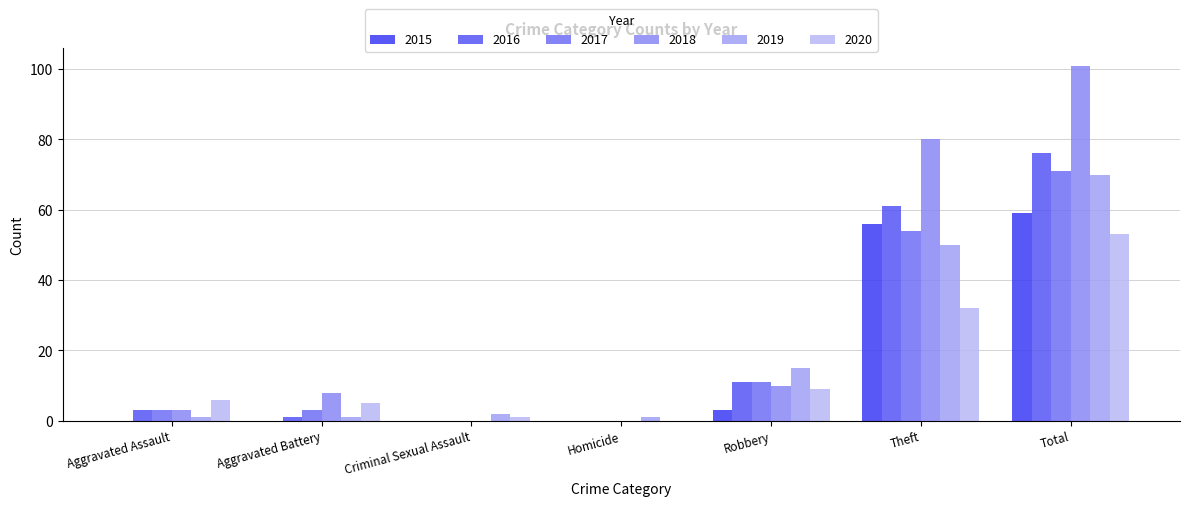

At which label does 2018 reach its peak?

Total